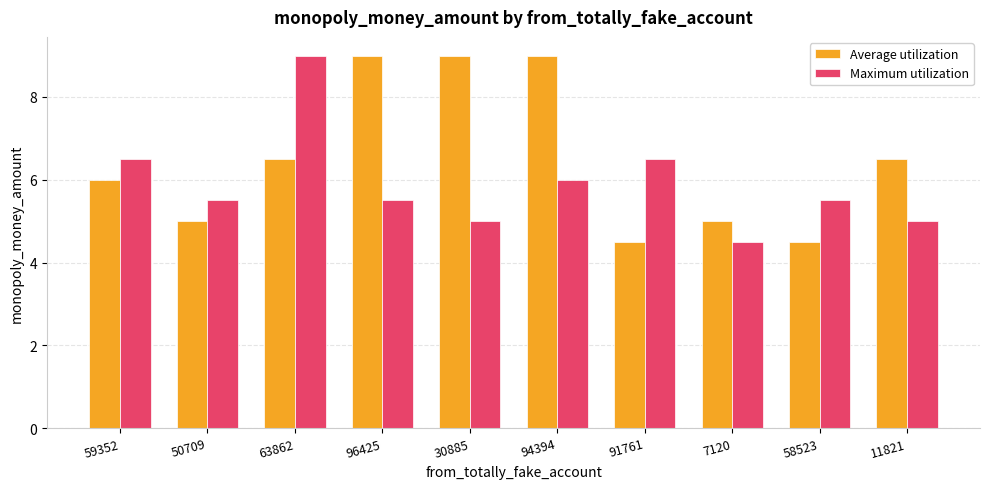

Does the chart contain any negative values?

No